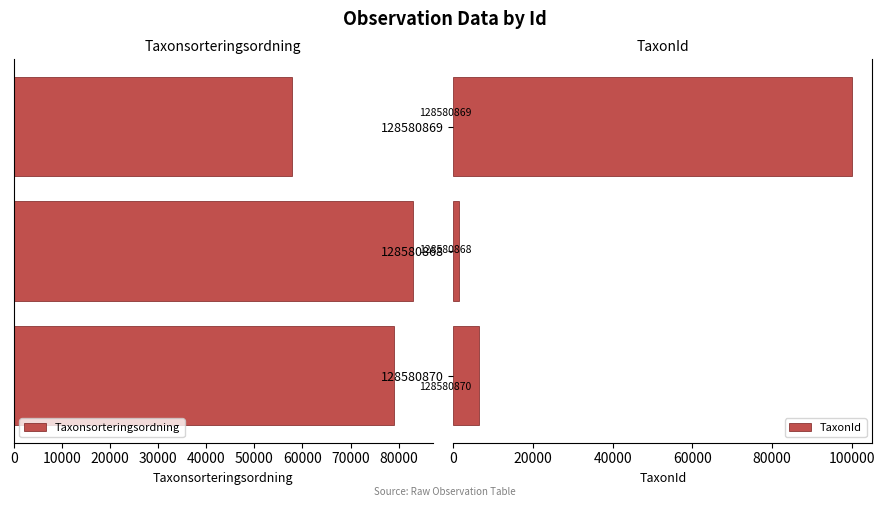

Reading right to left, transcribe all the data shown in this chart.

Taxonsorteringsordning: 57723	82898	79035
TaxonId: 100109	1312	6425